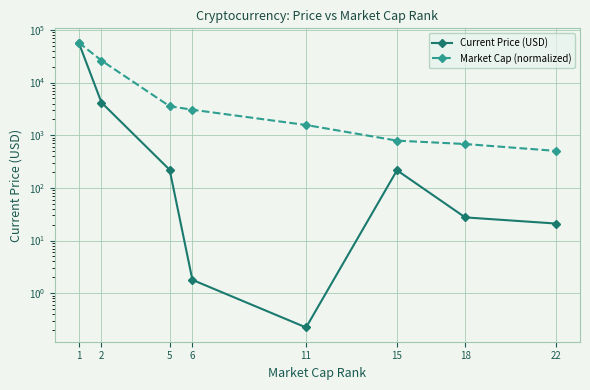

What is the spread (max minus min) of values at 2?

22034.3